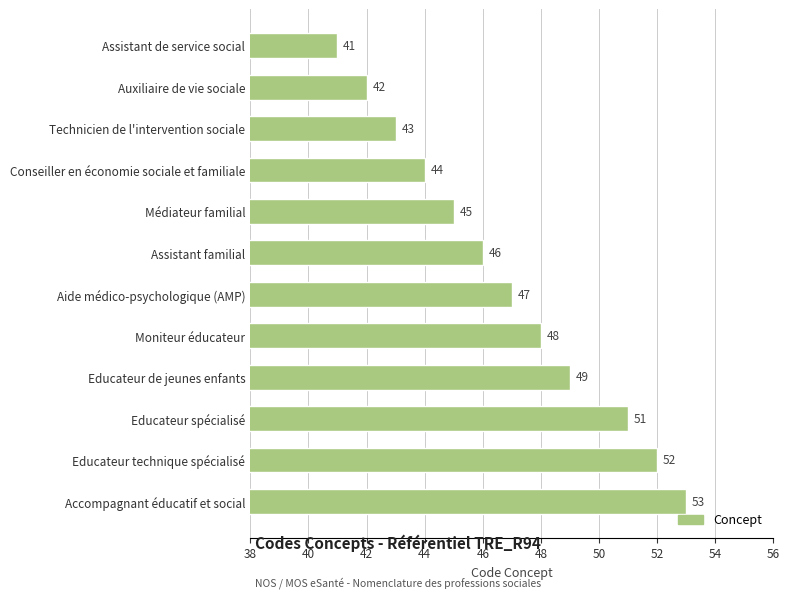

What is the greatest value displayed?

53